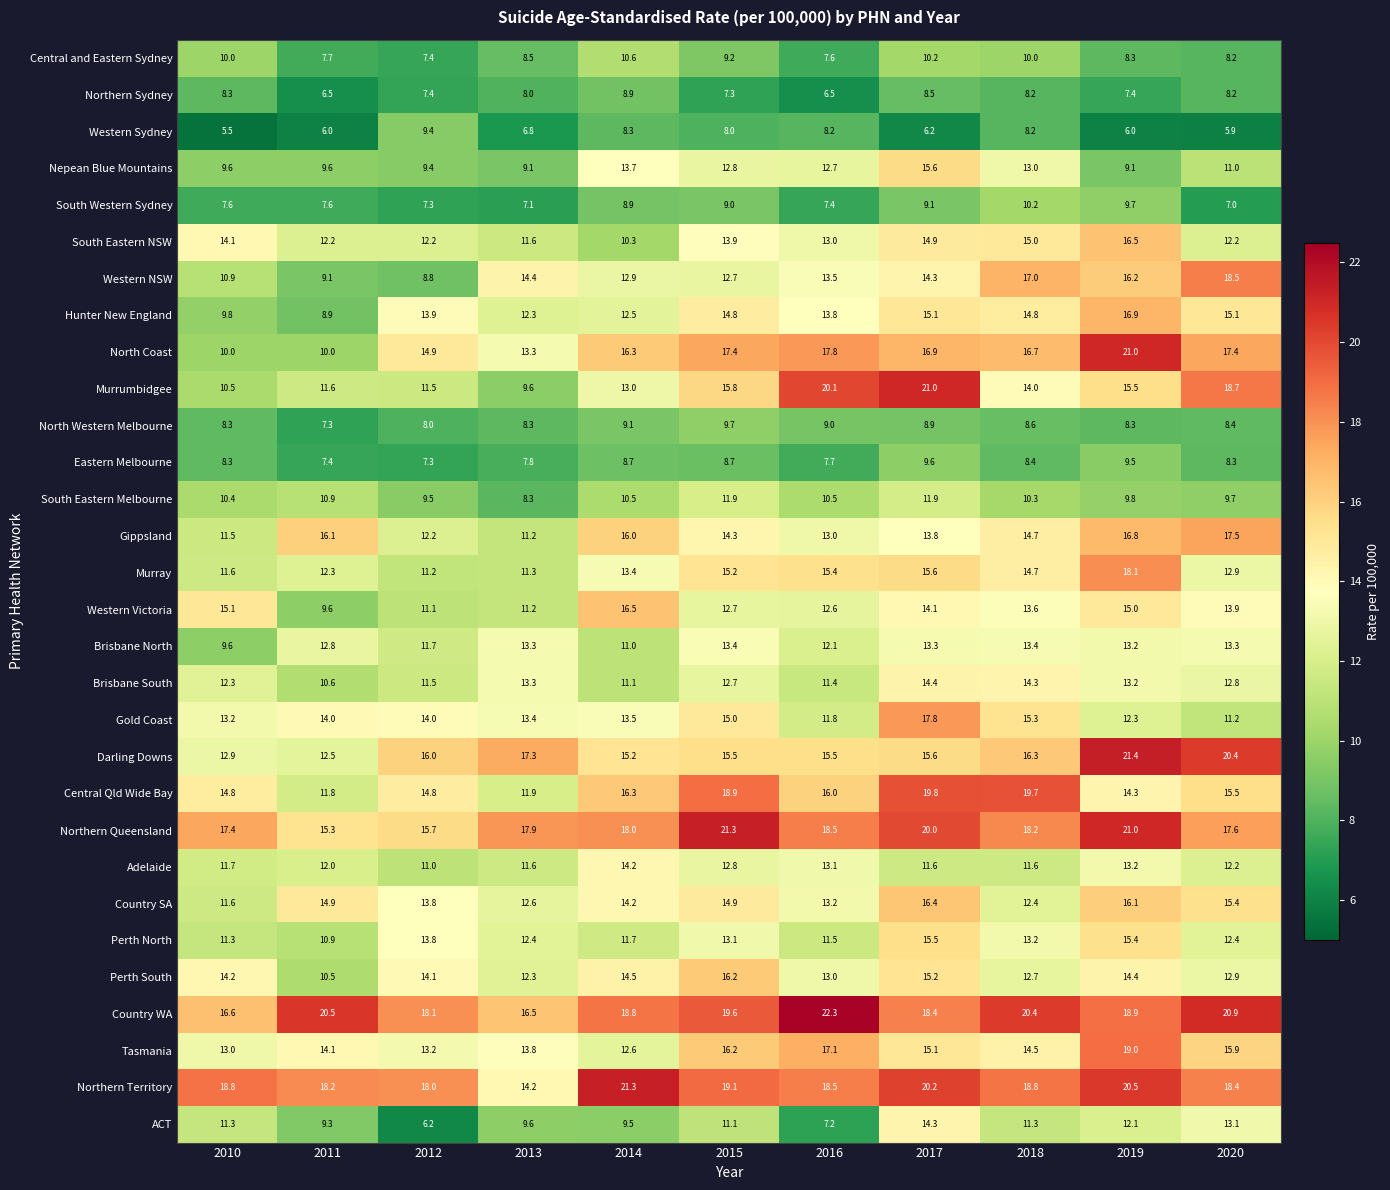

What is the total value across all series at 2010?

350.2